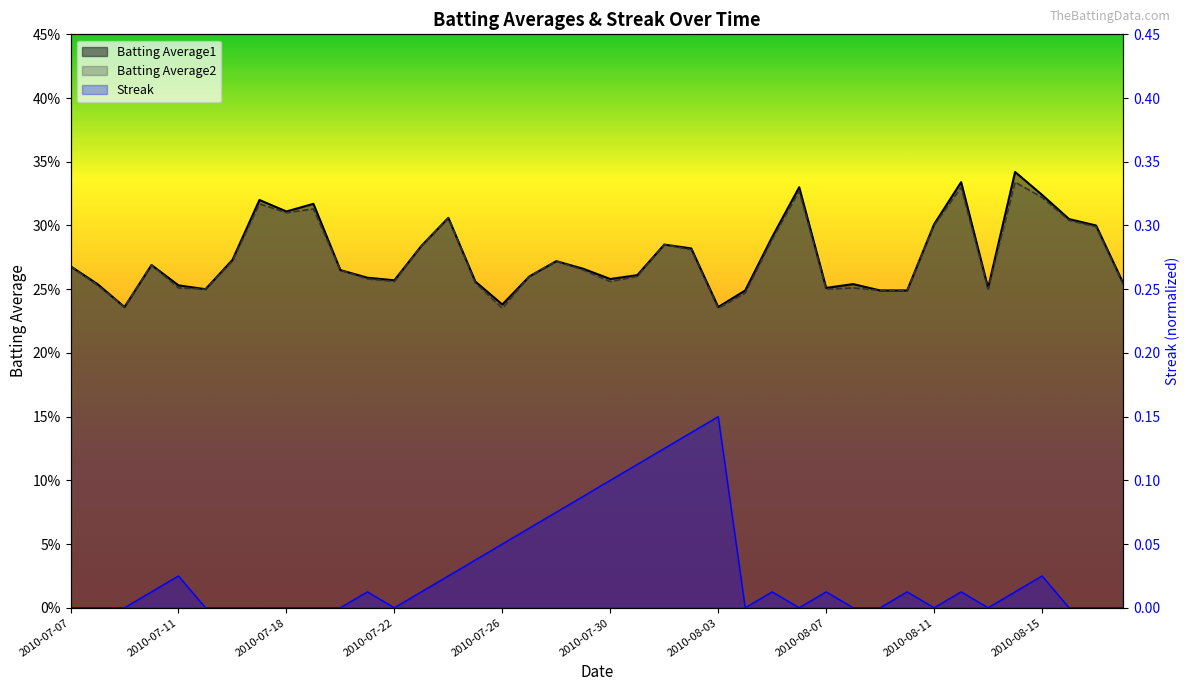

What is the label of the 10th point from the right?

2010-08-09